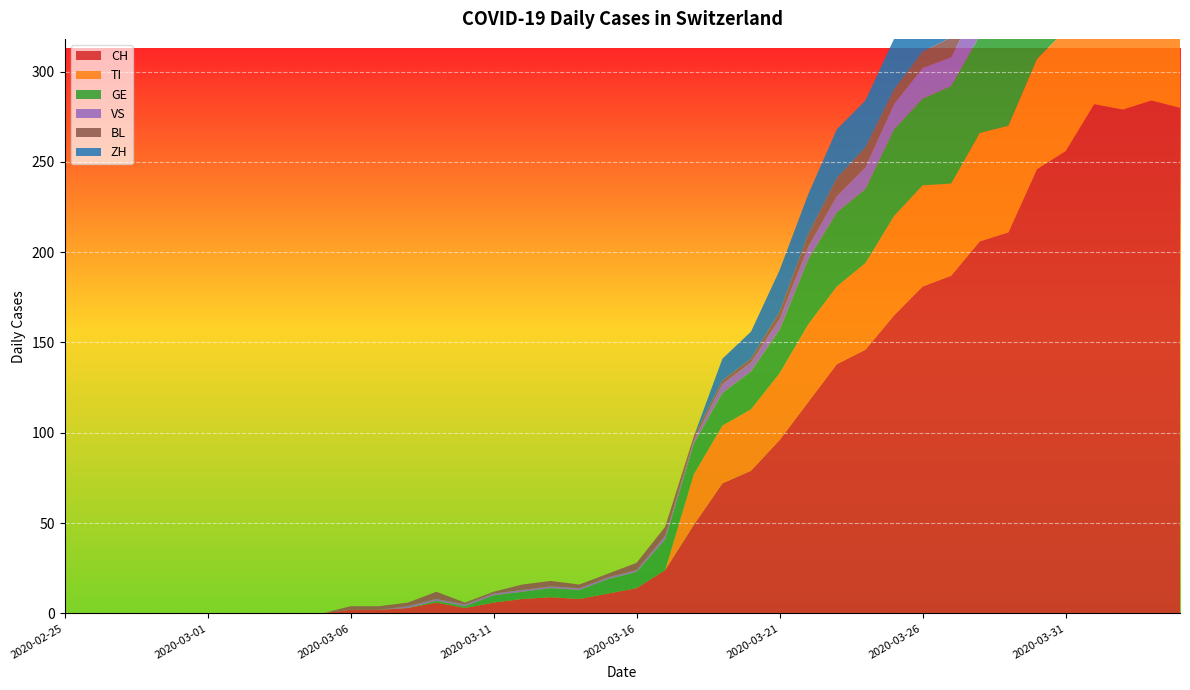

Reading right to left, extract all data points from this chart.

CH: 280	284	279	282	256	246	211	206	187	181	165	146	138	117	96	79	72	49	24	14	11	8	9	8	6	3	6	3	2	2	0	0	0	0	0	0	0	0	0	0
TI: 67	67	73	72	67	61	59	60	51	56	55	48	43	43	37	34	32	28	0	0	0	0	0	0	0	0	0	0	0	0	0	0	0	0	0	0	0	0	0	0
GE: 51	58	54	58	49	54	55	54	54	48	48	41	41	36	24	21	18	17	17	9	8	5	5	4	4	1	1	0	0	0	0	0	0	0	0	0	0	0	0	0
VS: 23	23	24	25	23	23	21	19	16	17	14	12	9	7	6	5	5	2	2	1	1	1	1	1	1	1	1	1	0	0	0	0	0	0	0	0	0	0	0	0
BL: 17	18	18	17	16	16	14	13	11	9	8	11	10	7	4	2	2	2	5	4	2	2	3	3	1	1	4	2	2	2	0	0	0	0	0	0	0	0	0	0
ZH: 59	57	53	54	50	46	46	42	38	35	28	26	27	22	23	15	12	0	0	0	0	0	0	0	0	0	0	0	0	0	0	0	0	0	0	0	0	0	0	0